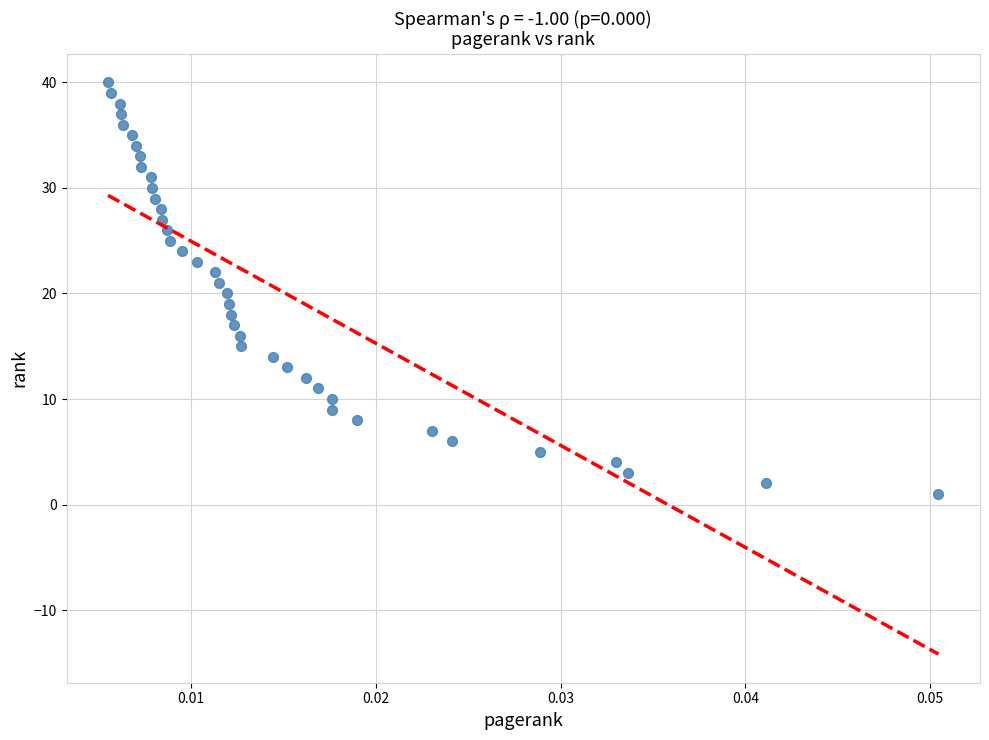

What is the range of Y values (max minus min)?

39